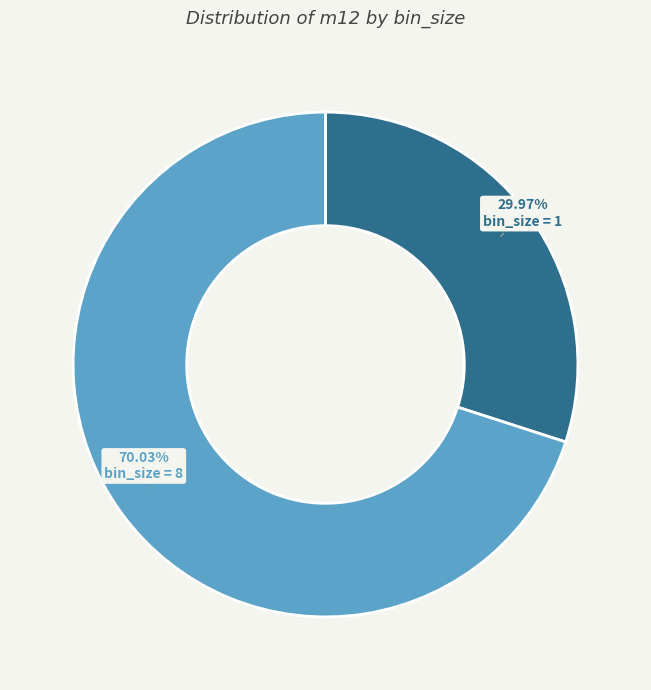

Is there a majority slice in this chart?

Yes